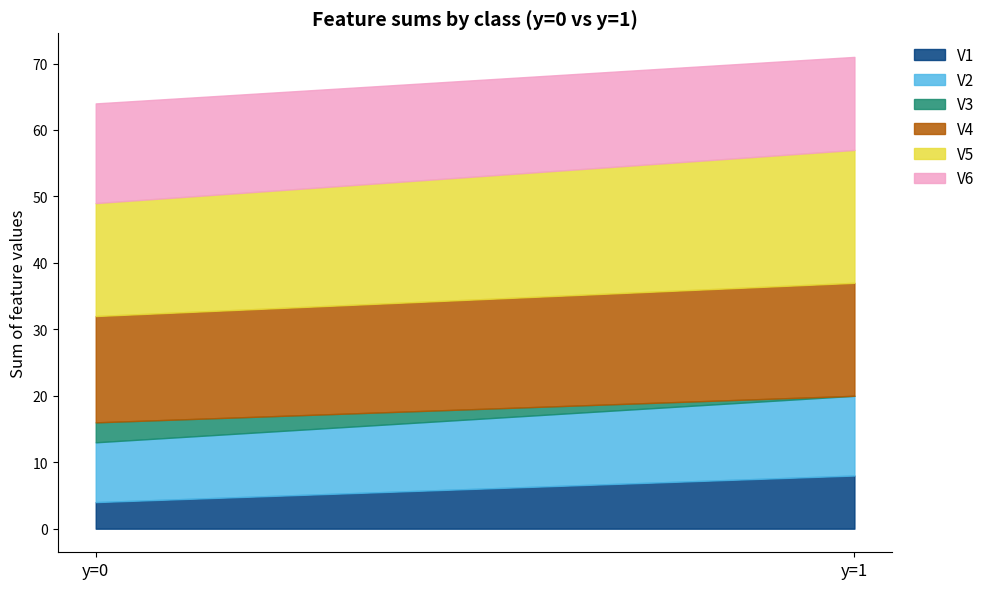

What is the lowest value of the V1 series?

4